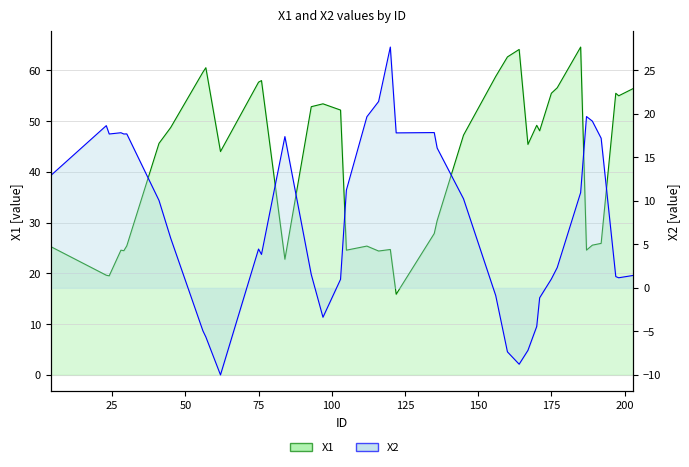

What is the minimum value shown in the chart?

-10.0